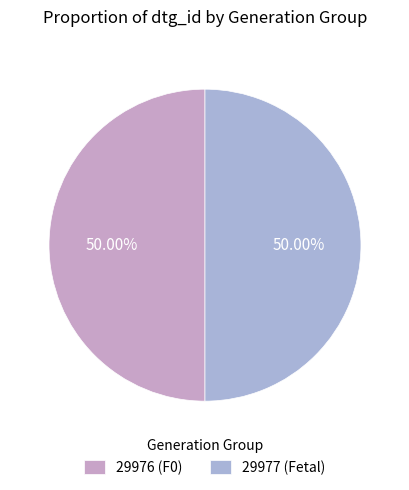

How many slices are in this pie chart?

2